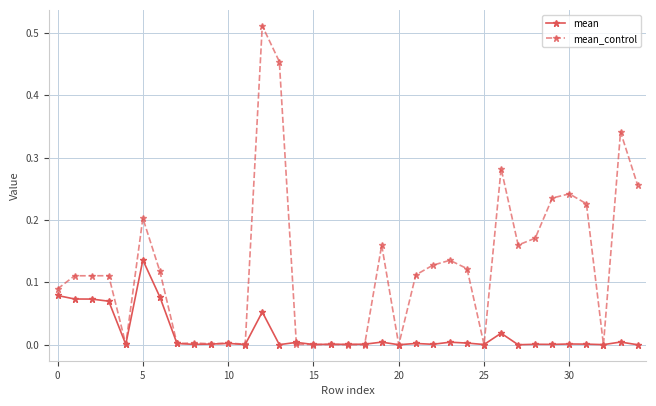

List the series in order of their peak value, lowest first.

mean, mean_control